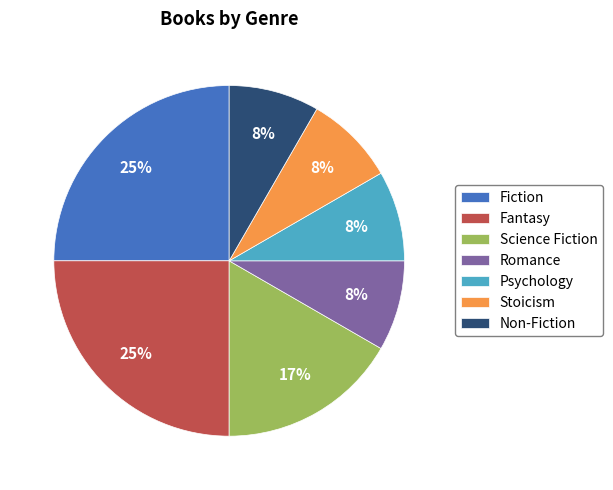

Count the number of slices in the pie.

7